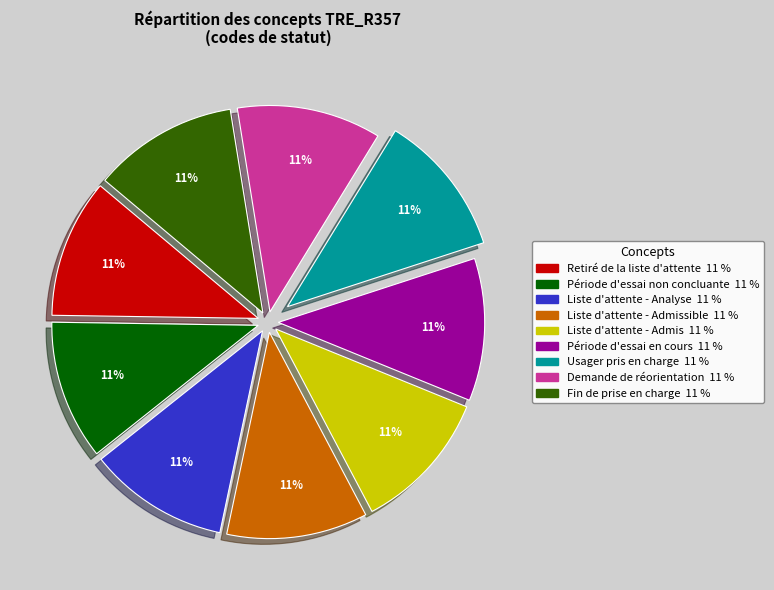

To the nearest percent, what is the average slice percentage?

11%